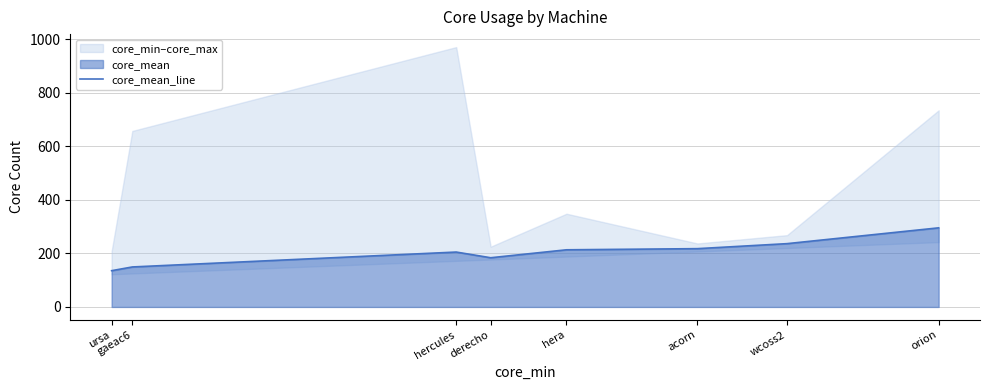

Reading left to right, extract all data points from this chart.

135.4	149.3	204.9	183.7	213.3	217.6	236.3	295.3